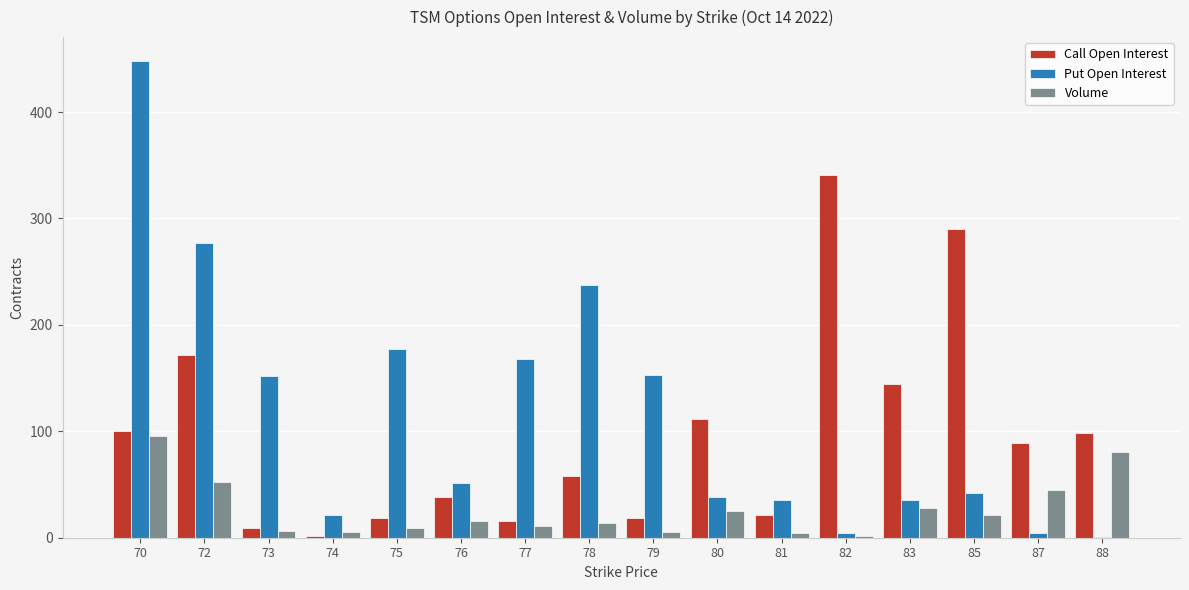

What is the spread (max minus min) of values at 70?

352